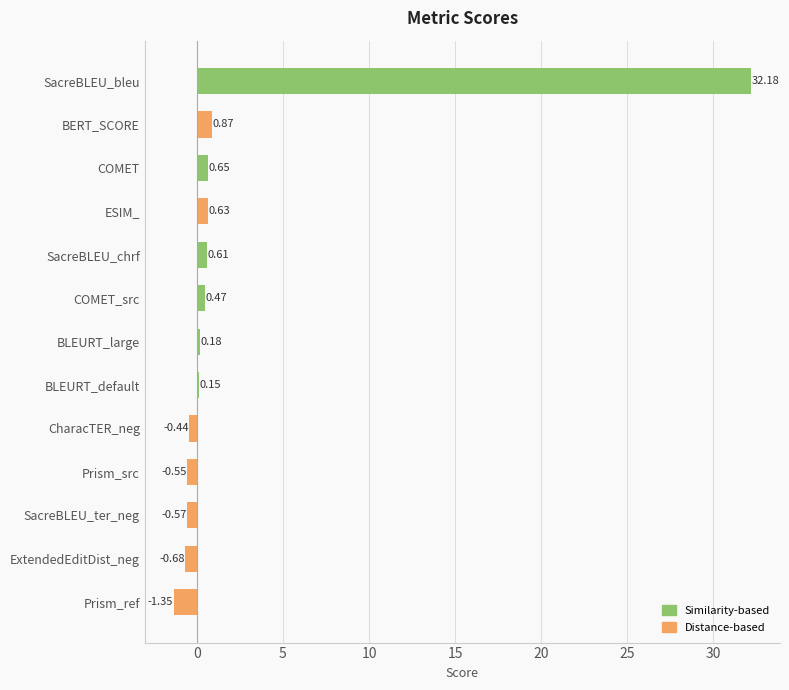

What is the difference between the second highest and minimum values?

2.2